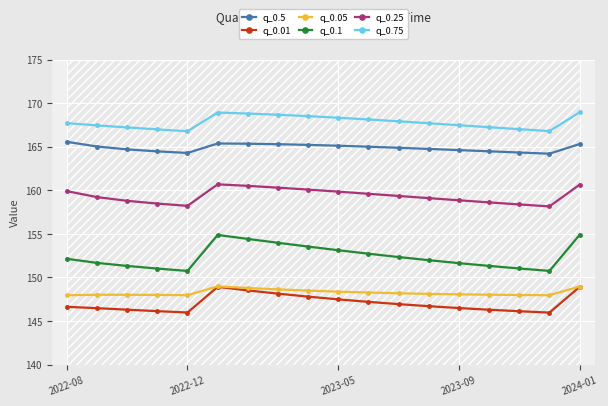

What is the difference between the maximum and minimum values in the q_0.75 series?

2.2